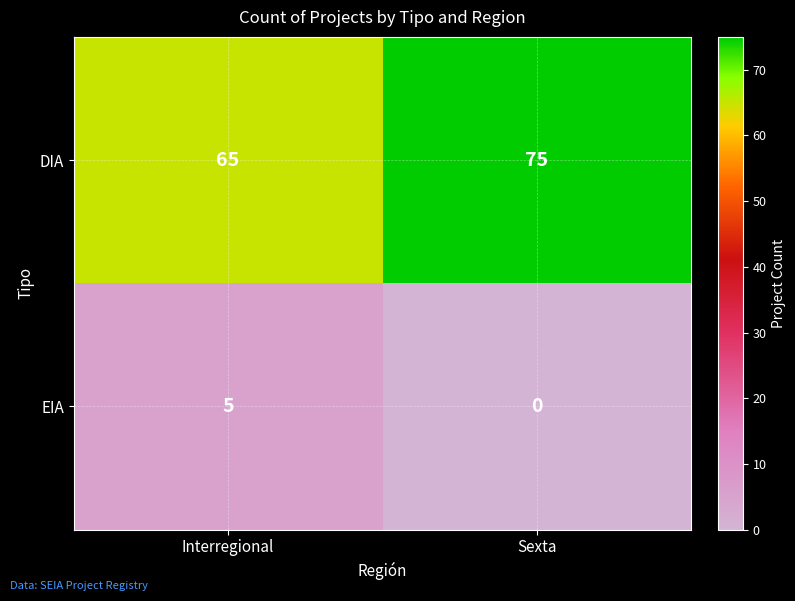

The EIA series shows 5 at Interregional. True or false?

True